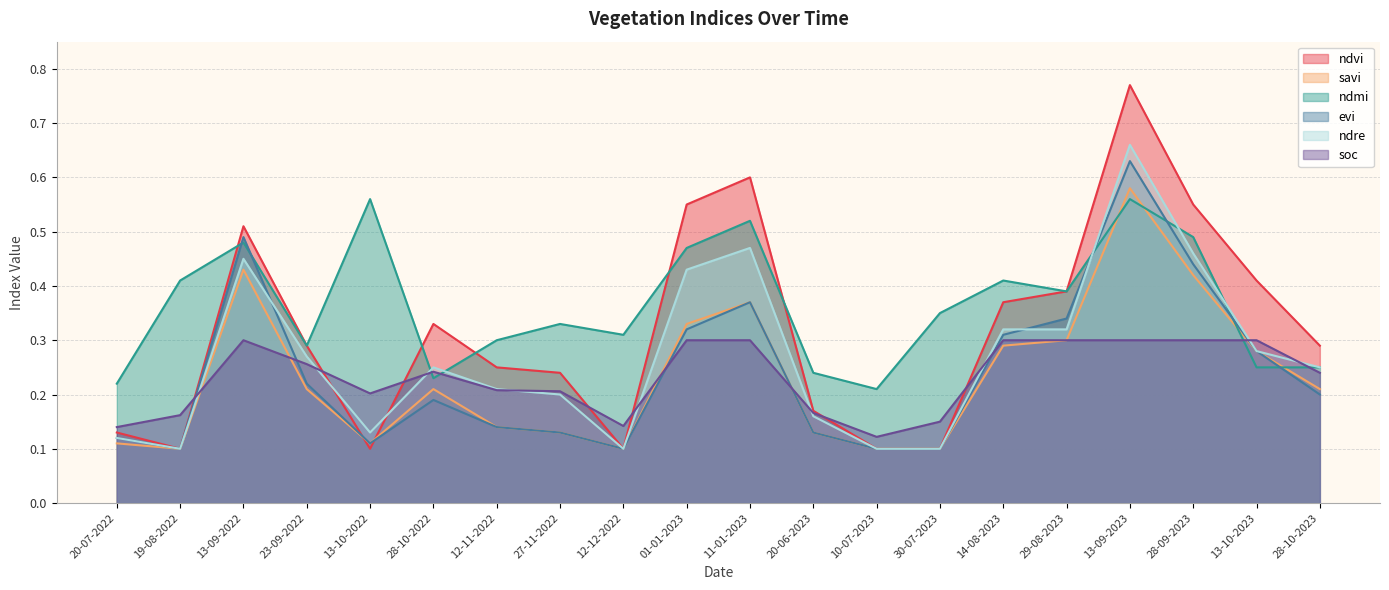

At which label does savi reach its minimum?

19-08-2022